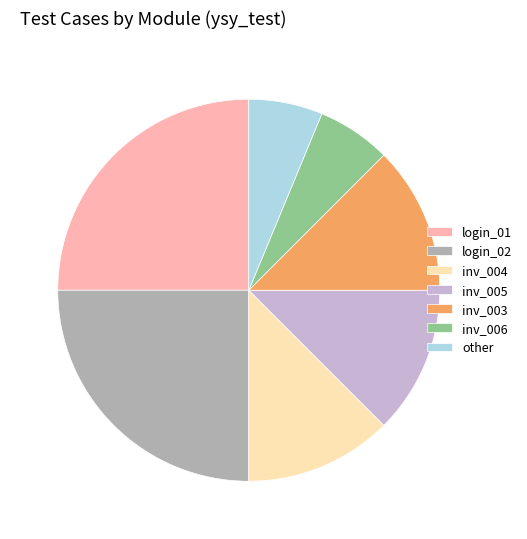

Is there a majority slice in this chart?

No